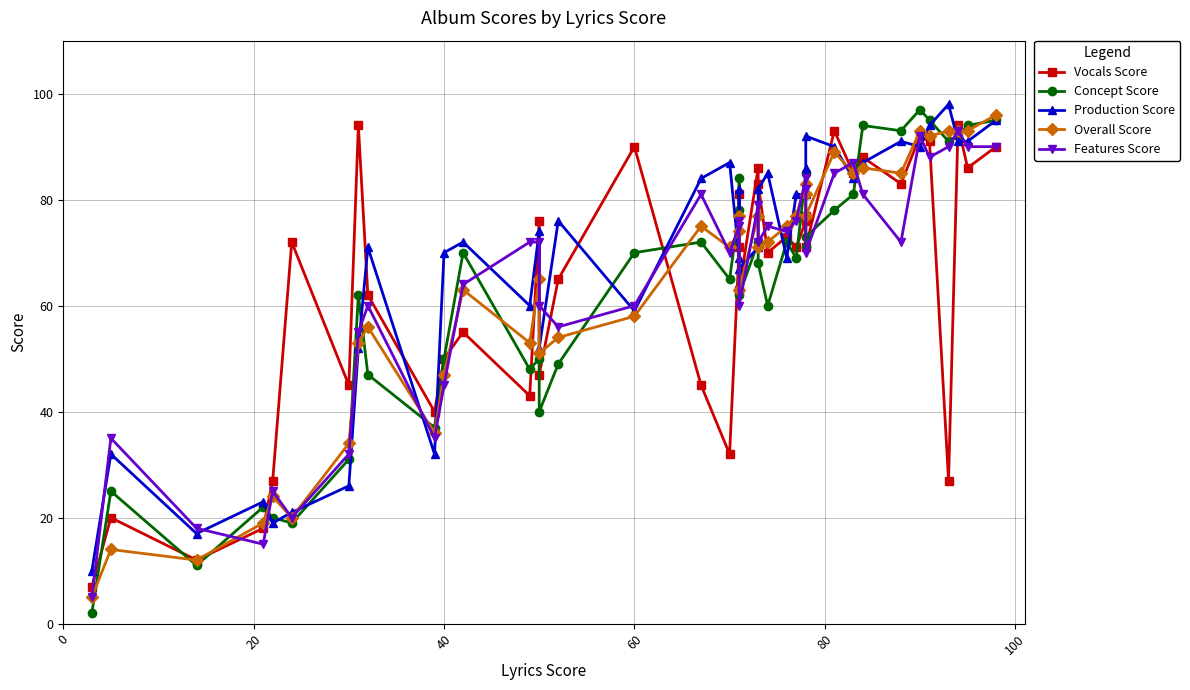

List the series in order of their peak value, highest first.

Production Score, Concept Score, Overall Score, Vocals Score, Features Score